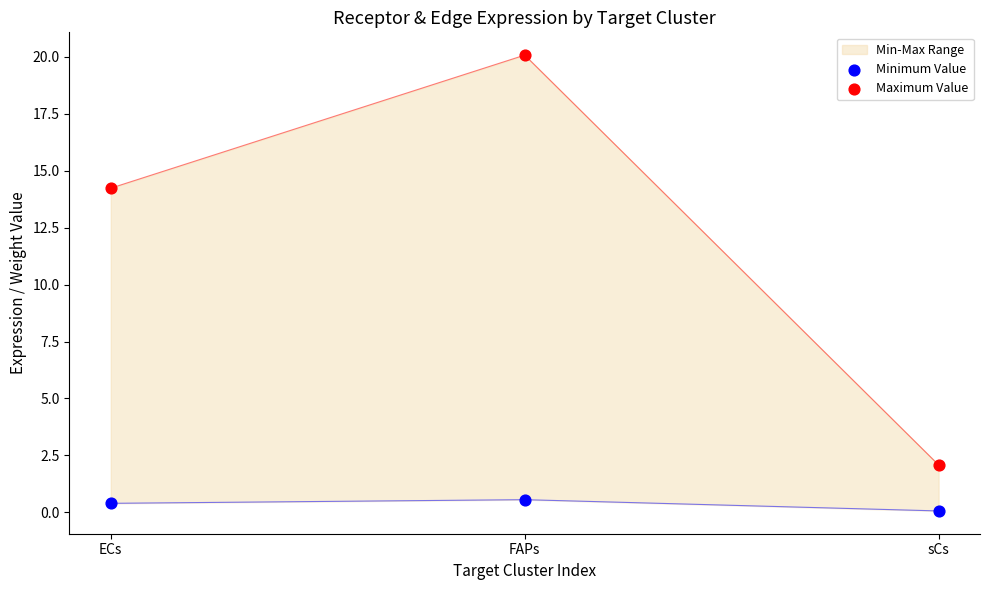

Which series has the widest spread of Y values?

Maximum Value